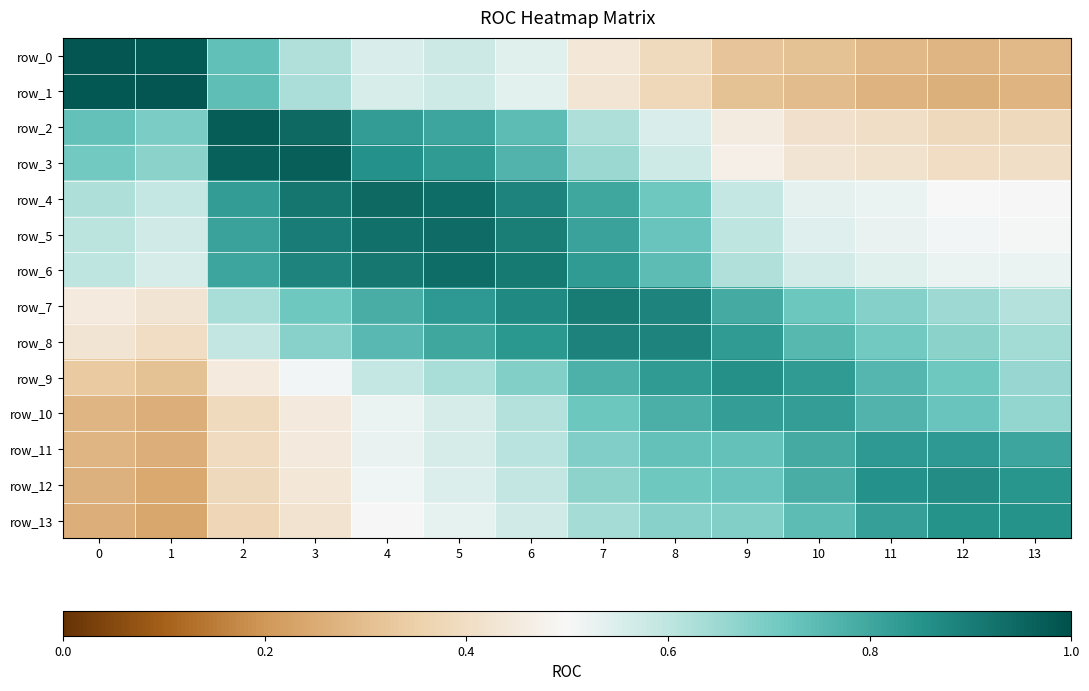

Rank the series at 9 from highest to lowest value.

row_9, row_8, row_10, row_7, row_11, row_12, row_13, row_6, row_5, row_4, row_3, row_2, row_0, row_1